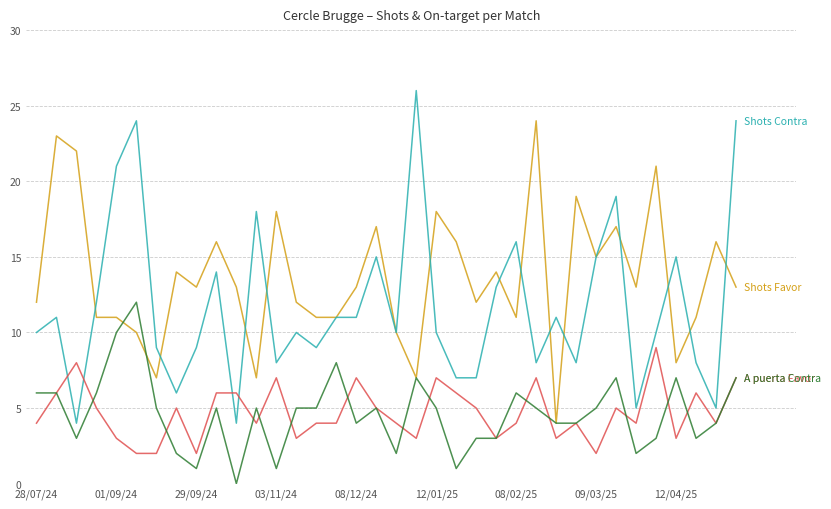

What is the greatest value displayed?

26